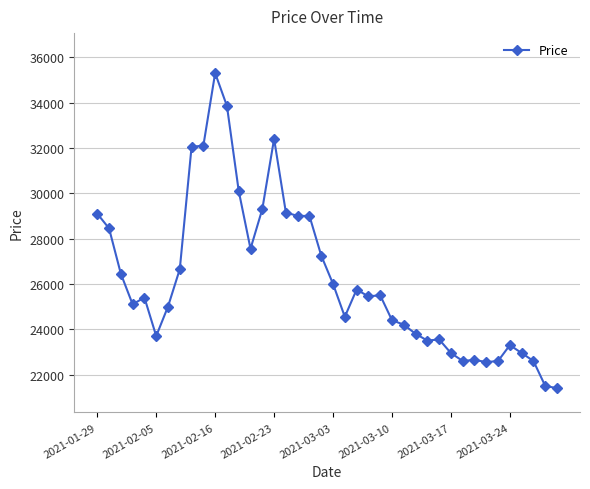

What is the smallest value displayed?

21400